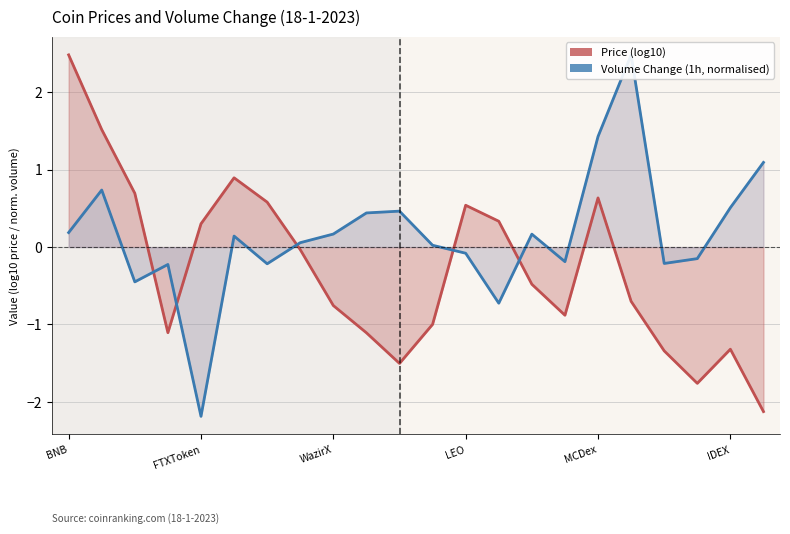

How many lines are shown in the chart?

2